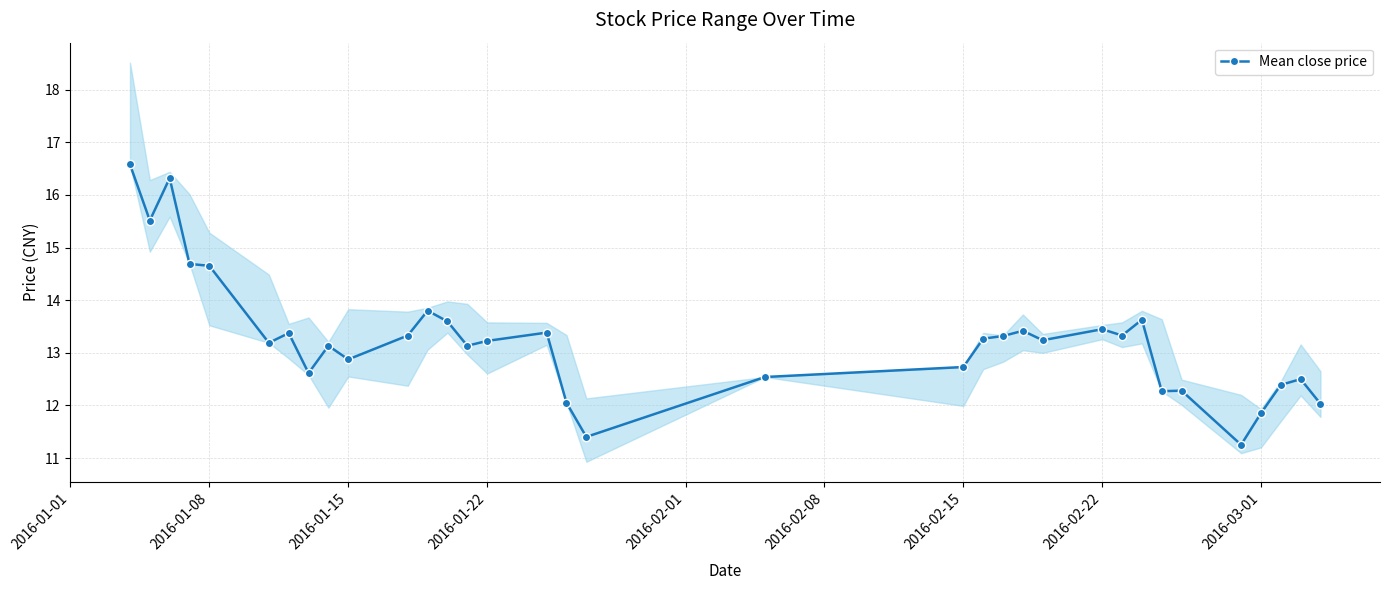

What is the smallest value displayed?

11.3